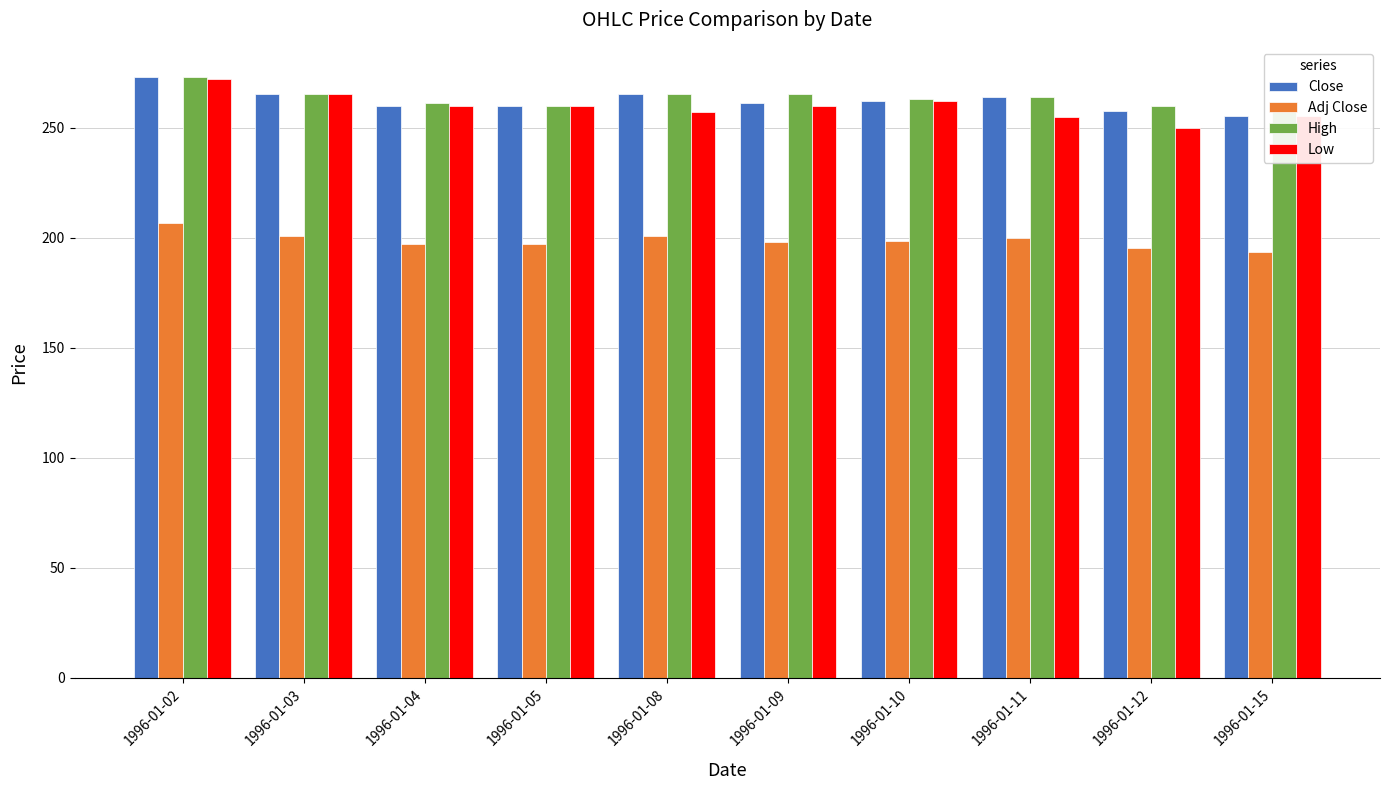

Reading left to right, extract all data points from this chart.

Close: 1996-01-02=273.0	1996-01-03=265.0	1996-01-04=260.0	1996-01-05=260.0	1996-01-08=265.0	1996-01-09=261.1	1996-01-10=262.0	1996-01-11=264.0	1996-01-12=257.6	1996-01-15=255.1
Adj Close: 1996-01-02=206.9	1996-01-03=200.8	1996-01-04=197.0	1996-01-05=197.0	1996-01-08=200.8	1996-01-09=197.8	1996-01-10=198.5	1996-01-11=200.0	1996-01-12=195.2	1996-01-15=193.3
High: 1996-01-02=273.0	1996-01-03=265.0	1996-01-04=261.0	1996-01-05=260.0	1996-01-08=265.0	1996-01-09=265.0	1996-01-10=263.0	1996-01-11=264.0	1996-01-12=260.0	1996-01-15=260.0
Low: 1996-01-02=272.0	1996-01-03=265.0	1996-01-04=260.0	1996-01-05=260.0	1996-01-08=257.1	1996-01-09=259.9	1996-01-10=262.0	1996-01-11=255.0	1996-01-12=250.0	1996-01-15=255.1